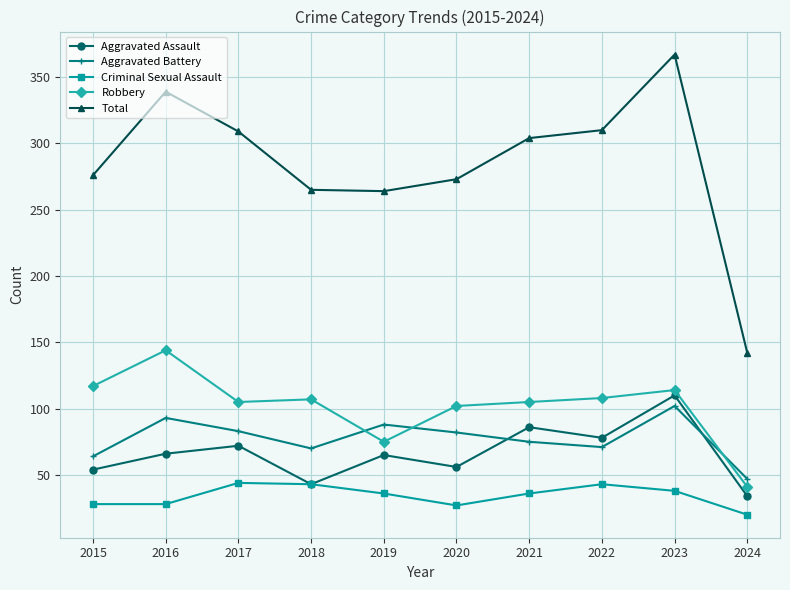

True or false: Total and Aggravated Battery cross at least once.

False